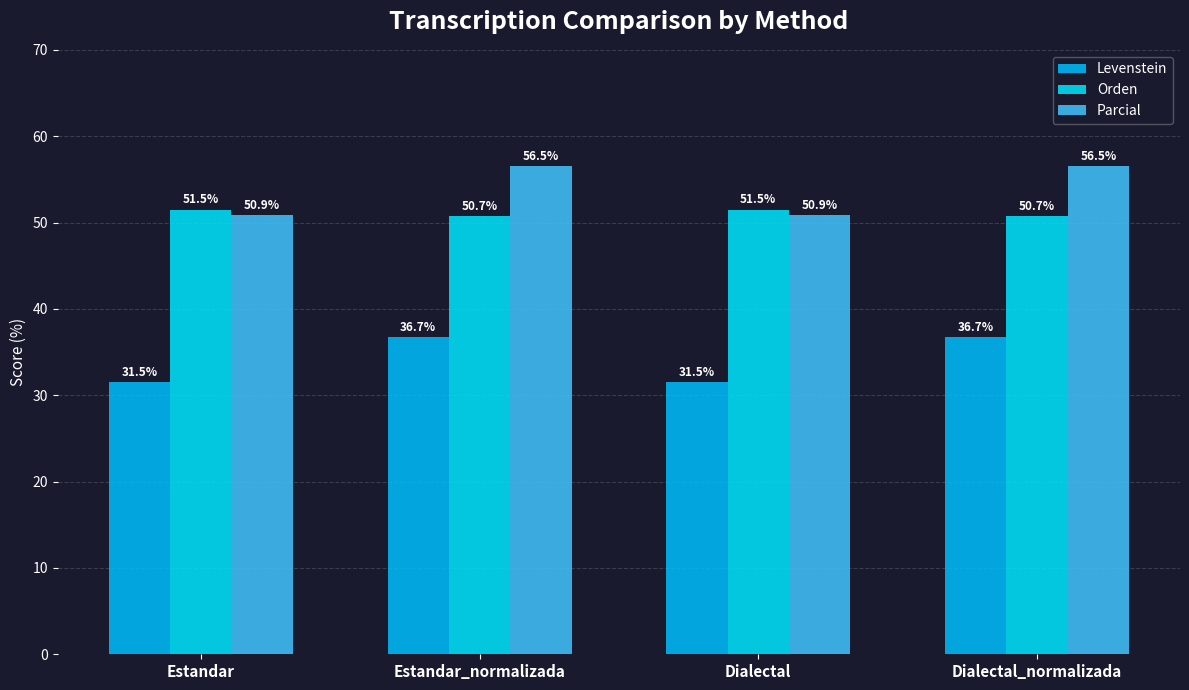

How many Orden values are between 50 and 51?

2